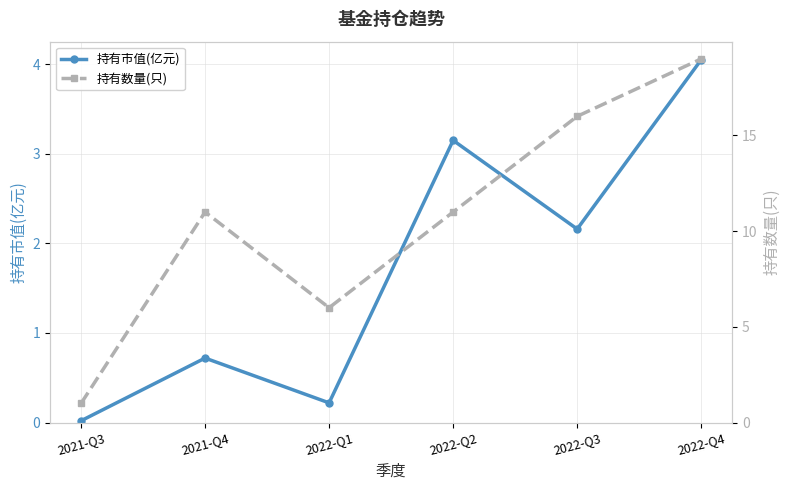

Is it true that 持有市值(亿元) equals 0.1 at 2022-Q1?

False